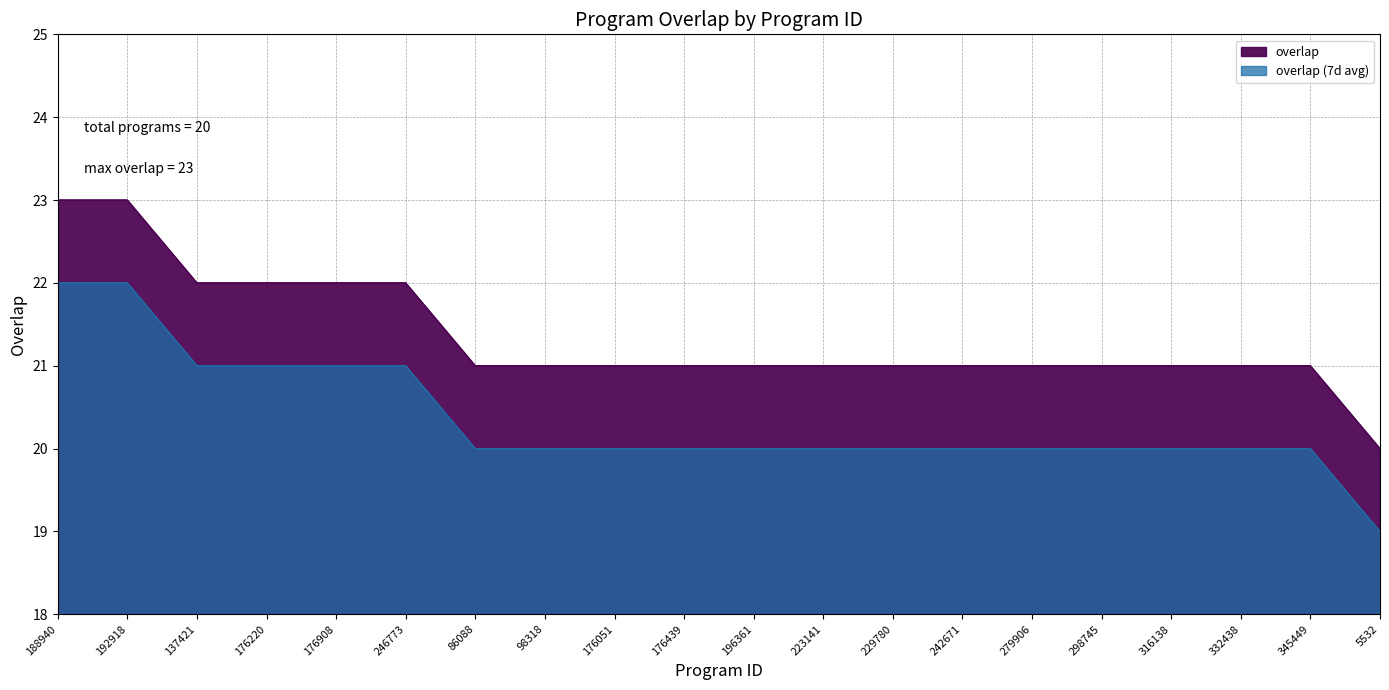

What is the label of the 19th point from the right?

192918